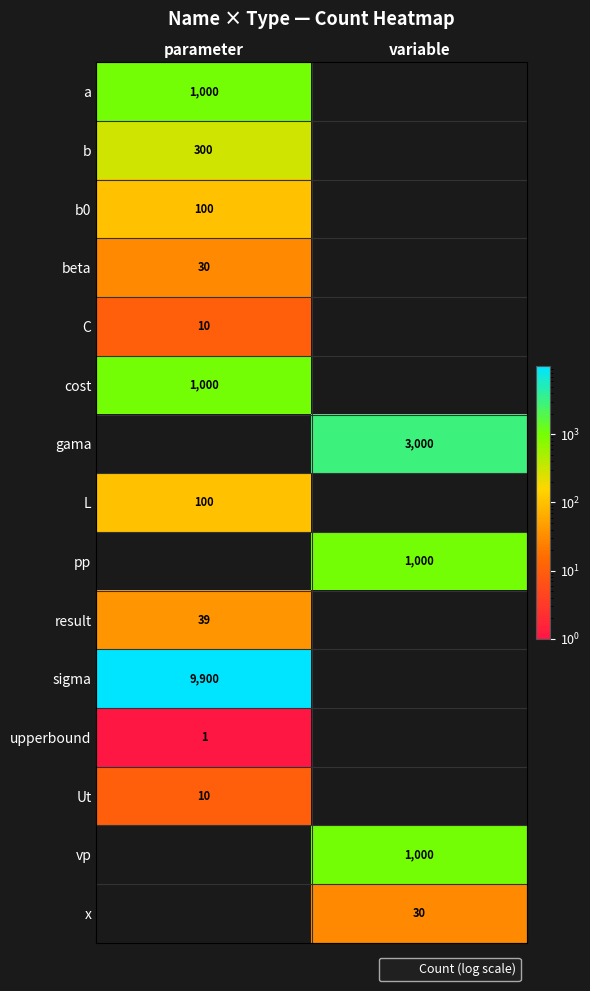

Is the value of upperbound at variable greater than the value of sigma at variable?

No